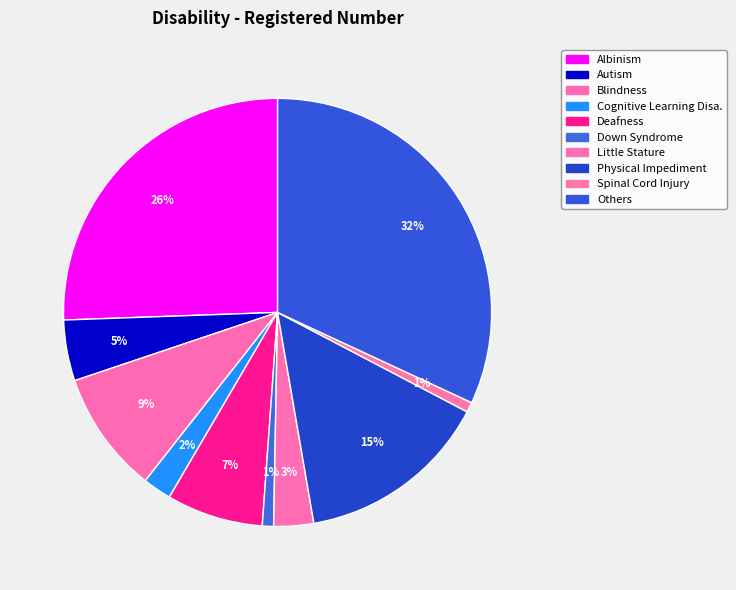

The Cognitive Learning Disa. slice represents 2% of the pie. True or false?

True